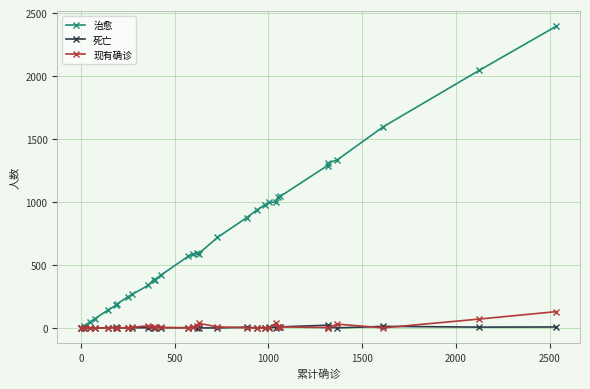

Does the chart display data point markers on the line(s)?

Yes